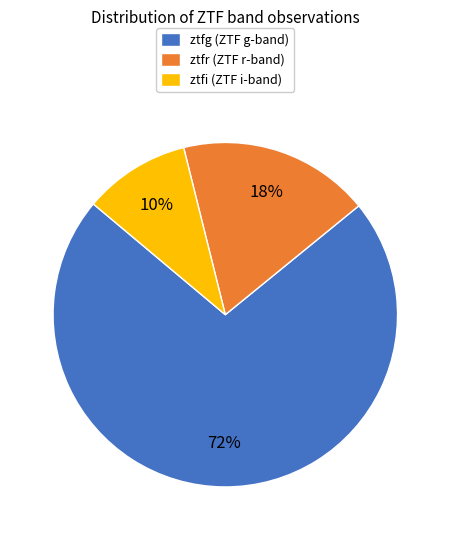

What percentage is the ztfr slice, to the nearest percent?

18%